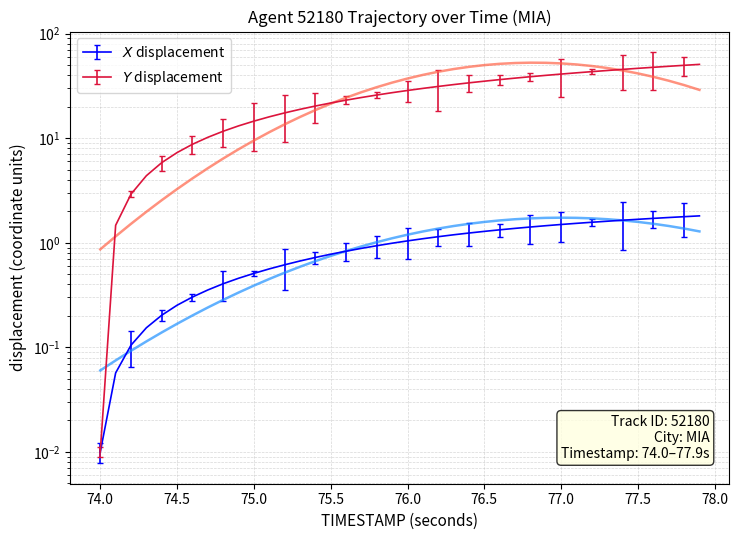

The value of Y at 77.5 is 46.6. True or false?

True